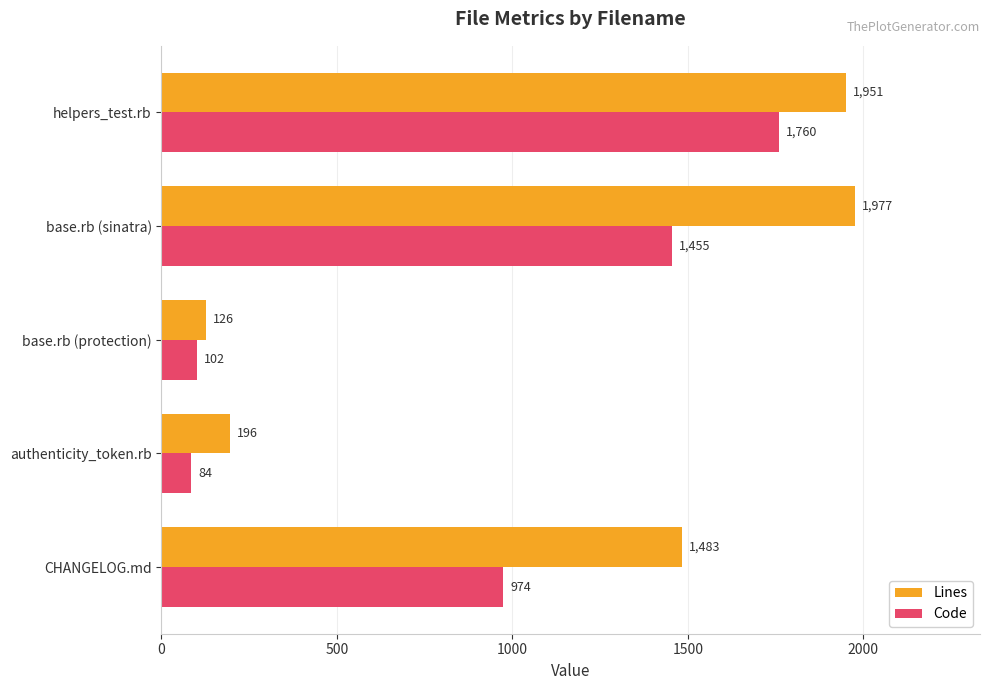

What is the maximum value for Lines?

1977